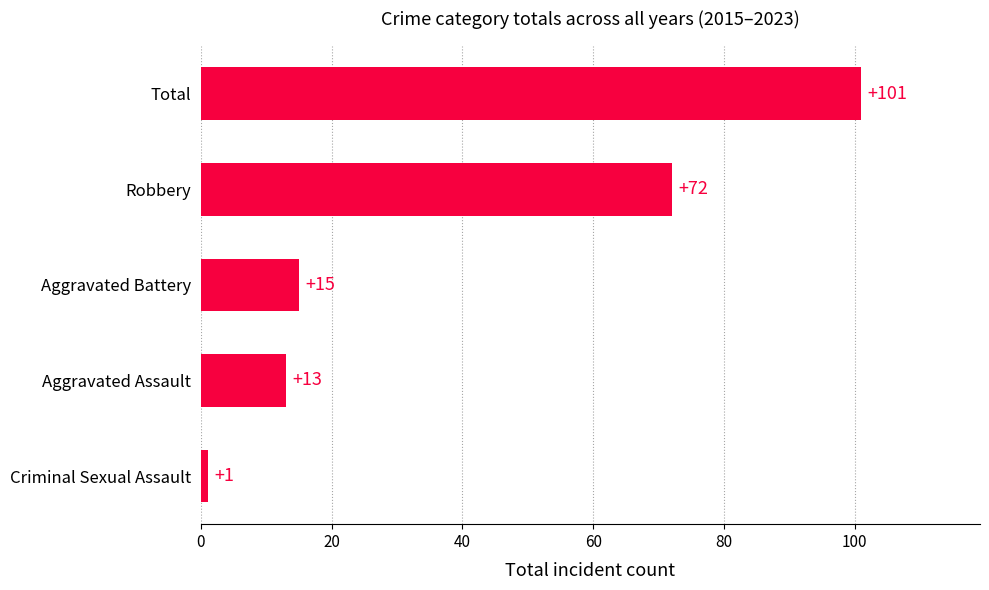

What is the average value?

40